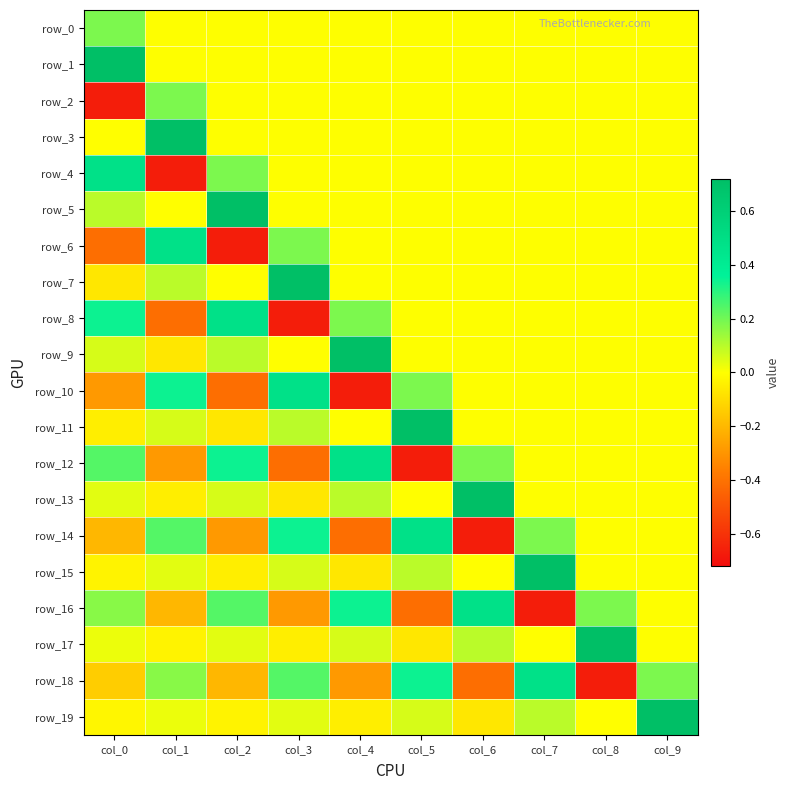

What is the total value across all series at col_3?

0.7